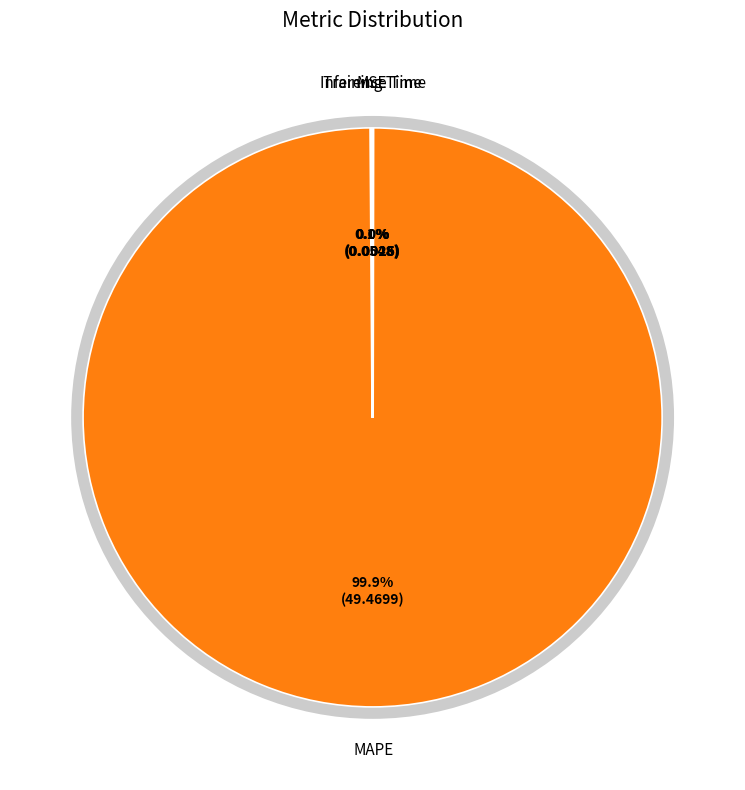

What percentage is the MAPE slice, to the nearest percent?

100%